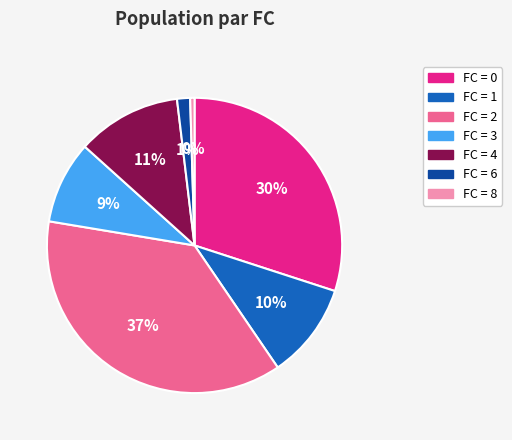

Count the number of slices in the pie.

7